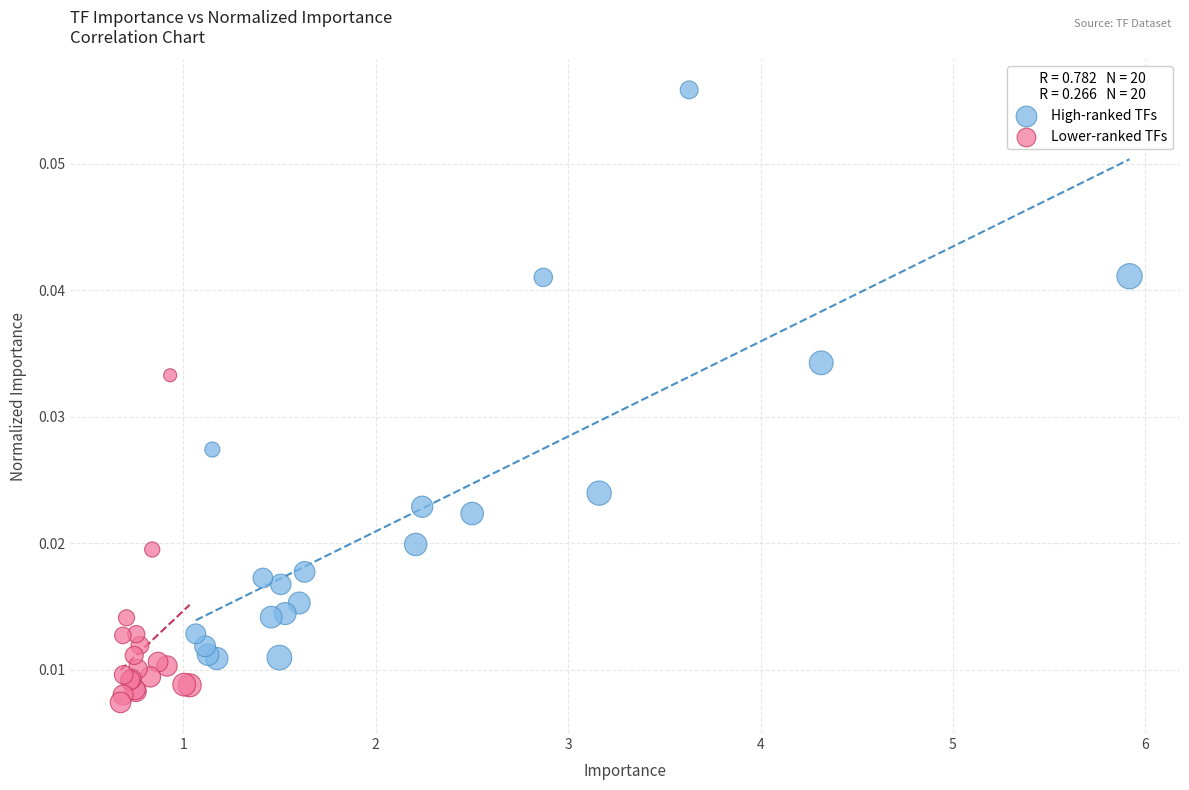

Which series has the largest Y range (max minus min)?

High-ranked TFs